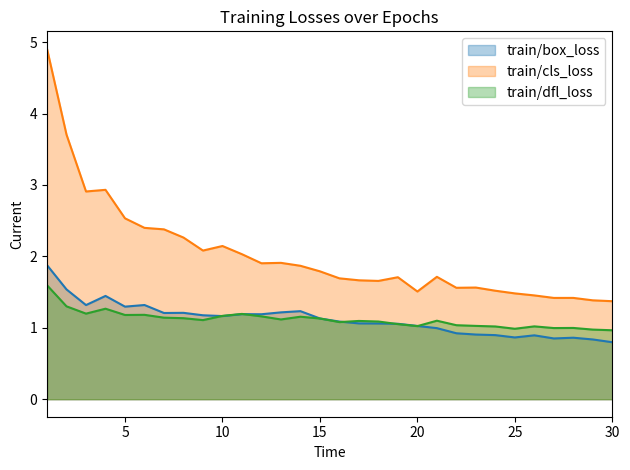

List the labels in order of train/dfl_loss value, largest first.

1, 2, 4, 3, 11, 6, 5, 10, 12, 14, 7, 8, 15, 13, 9, 21, 17, 18, 16, 19, 22, 23, 20, 26, 24, 28, 27, 25, 29, 30